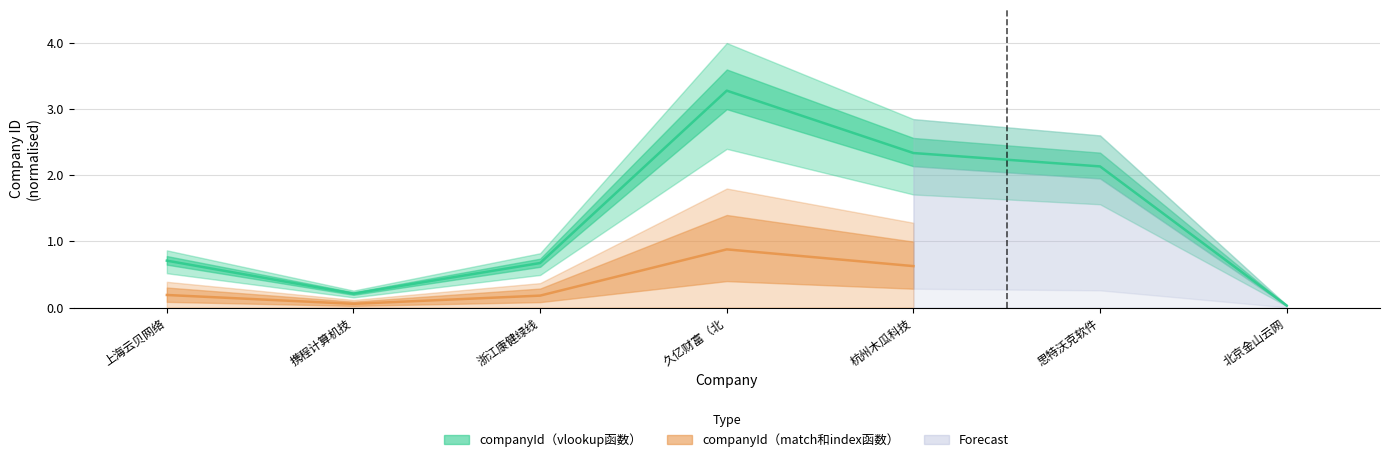

True or false: there are more than 0 points higher than both neighbors.

True